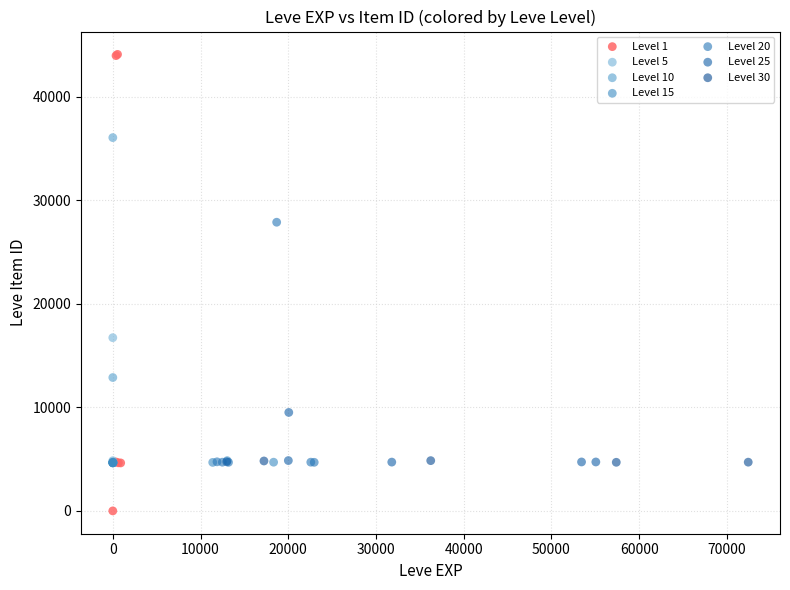

Which series reaches the minimum Y coordinate?

Level 1